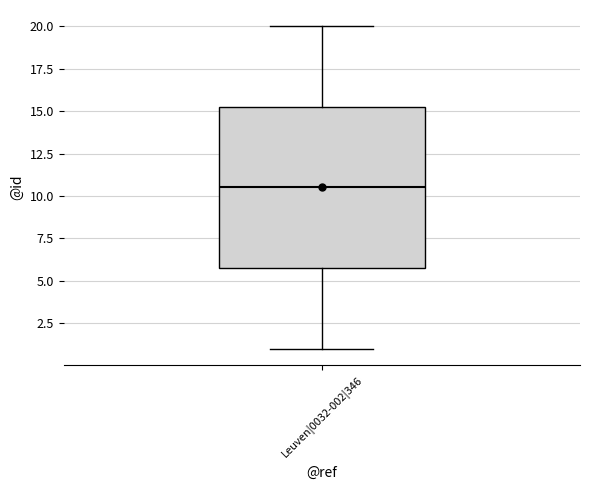

Read this box plot against the y-axis: the position of the median line, the range covered by the box, and the ends of both whiskers. The values are not printed on the chart, so give them approximately, as read against the axis.

median 10.5, box 6.0 to 15.5, whiskers 1.0 to 20.0